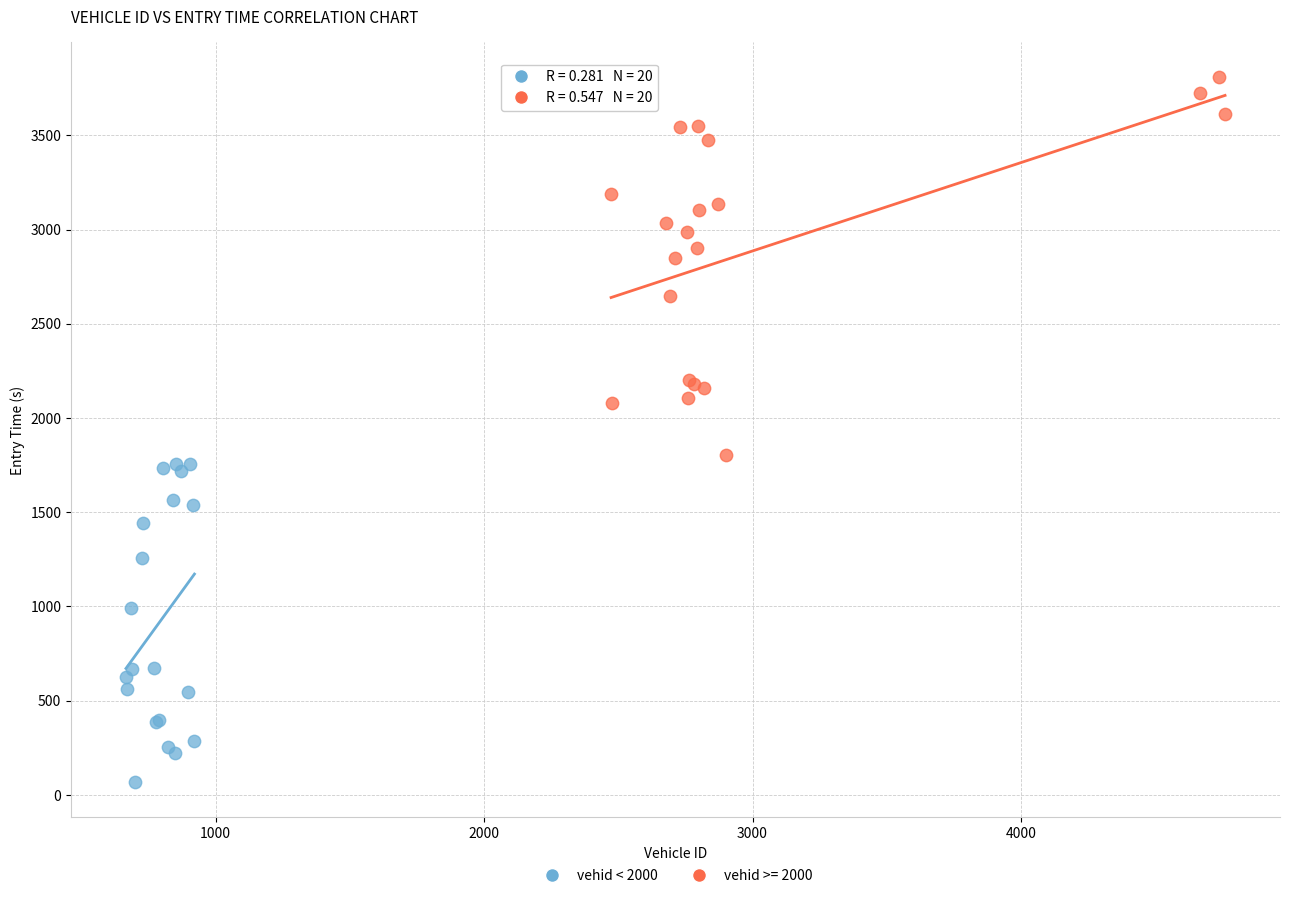

Which series has the largest Y range (max minus min)?

vehid >= 2000